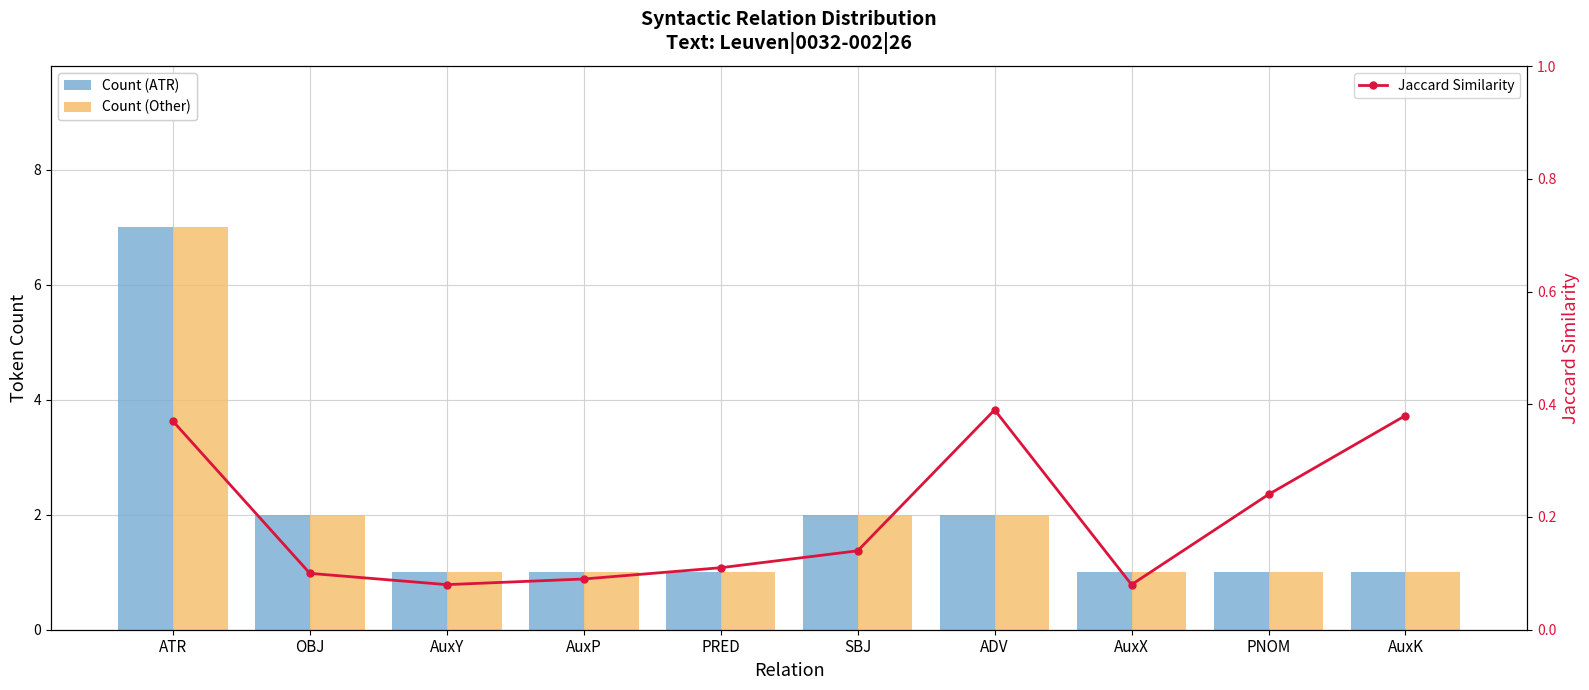

Which series has the largest range (max minus min)?

Count (ATR)